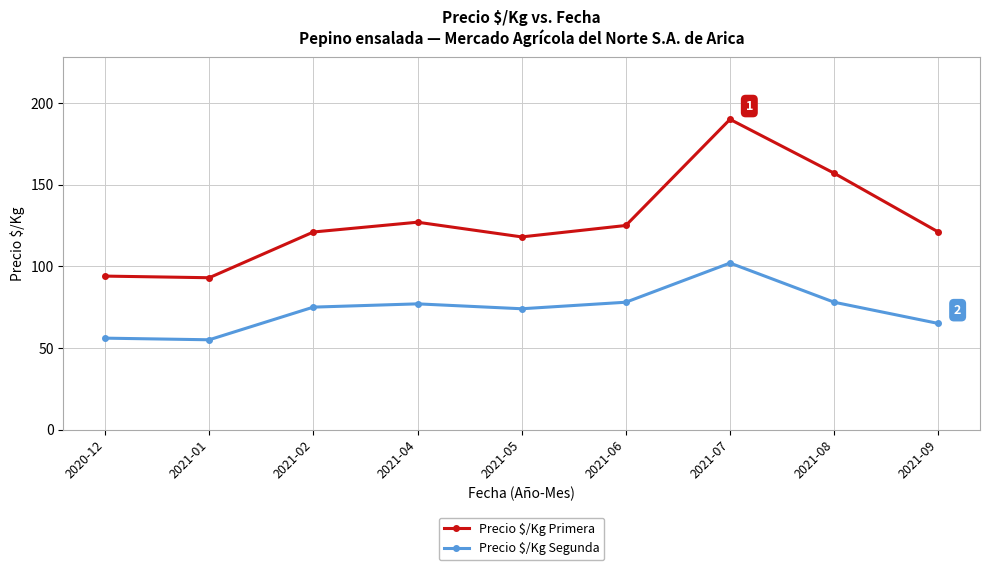

What is the difference between the Precio $/Kg Segunda values at 2021-04 and 2021-06?

1